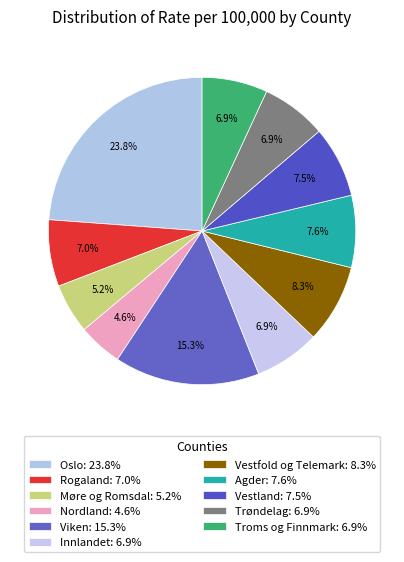

Is it true that Viken is 15% of the pie?

True